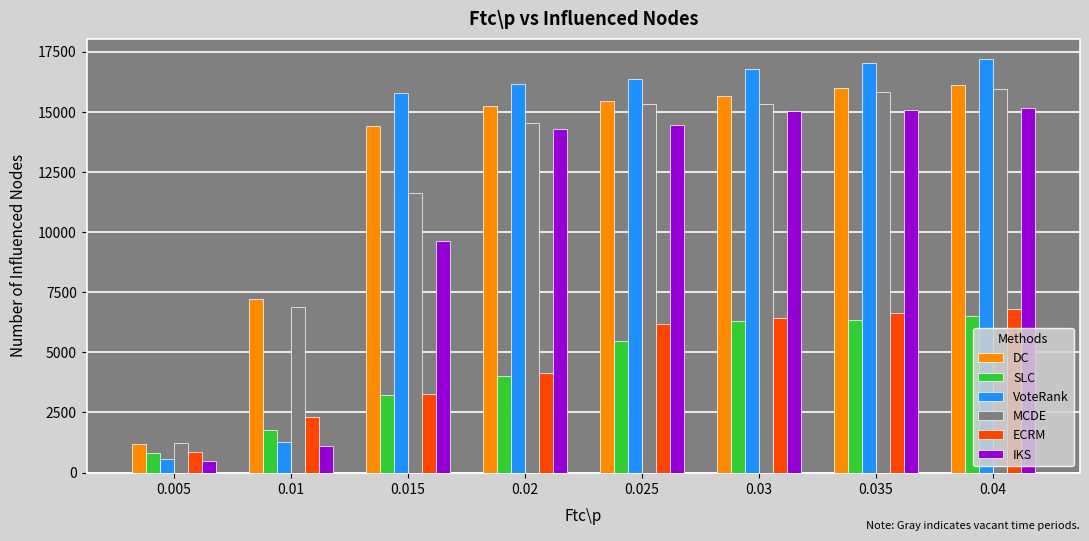

What is the difference between the IKS values at 0.04 and 0.005?

14675